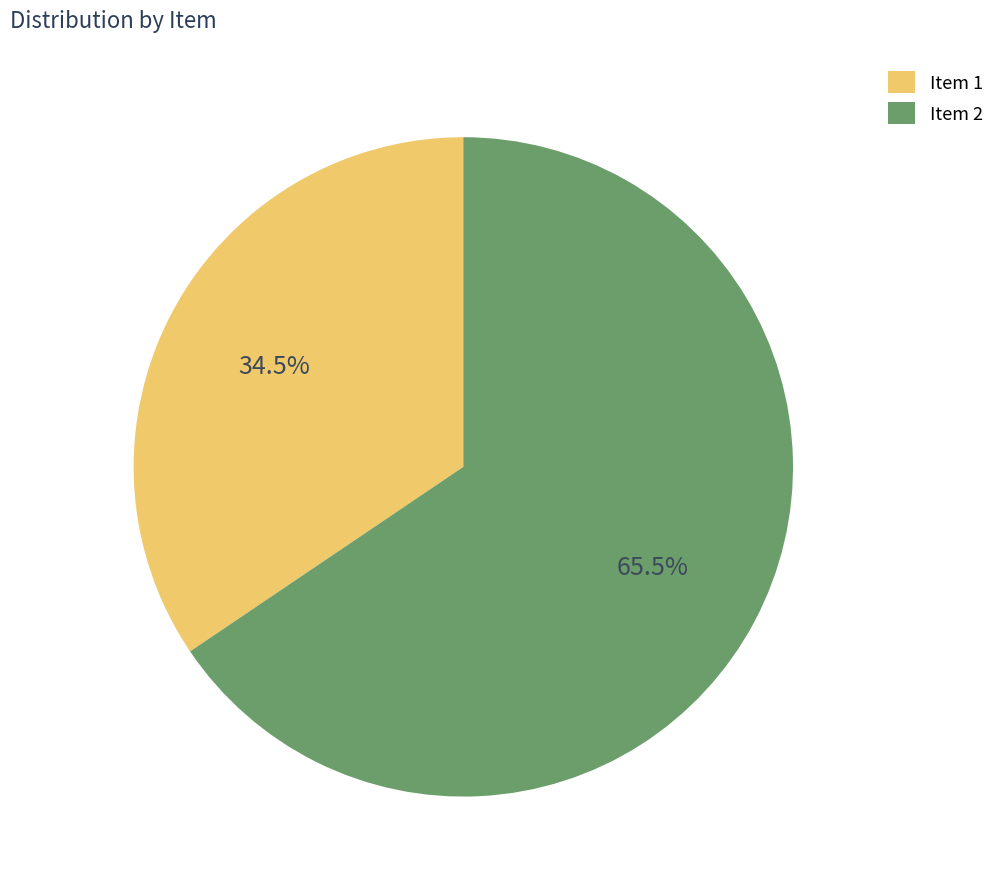

Is the sum of Item 1 and Item 2 greater than half?

Yes